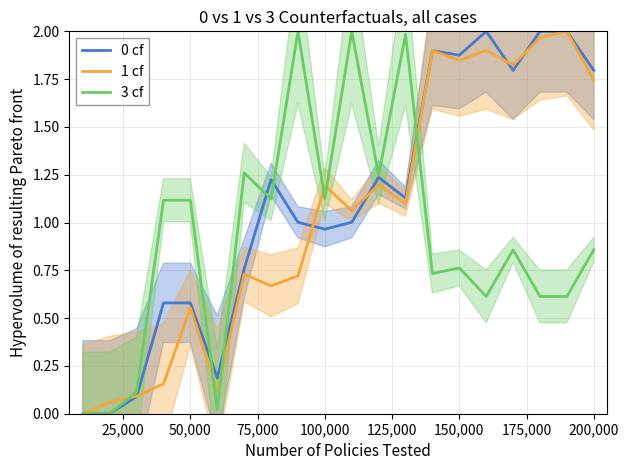

How many intersections are there between 1 cf and 3 cf?

6